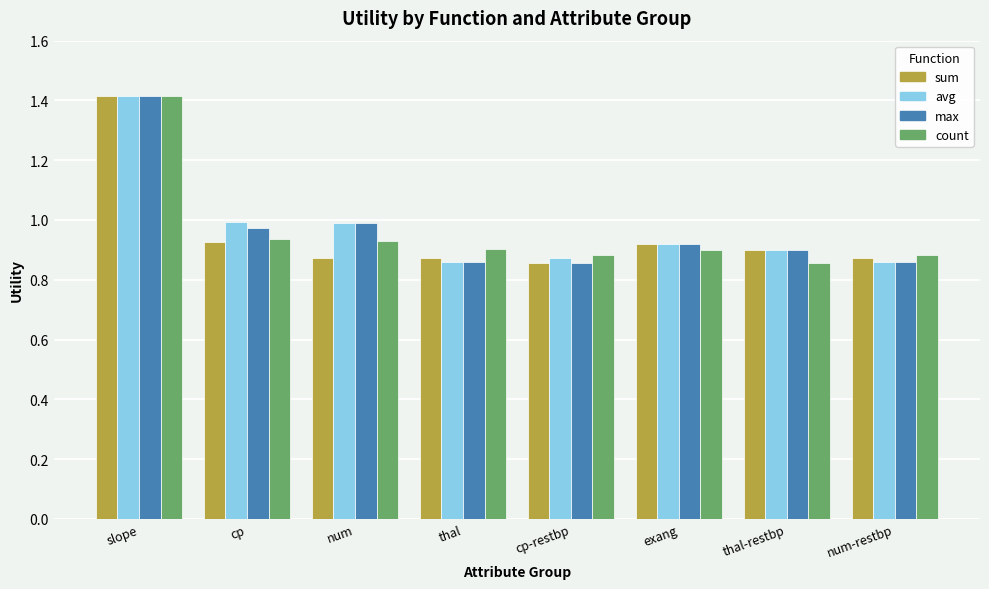

What are all the series names shown in the legend?

sum, avg, max, count